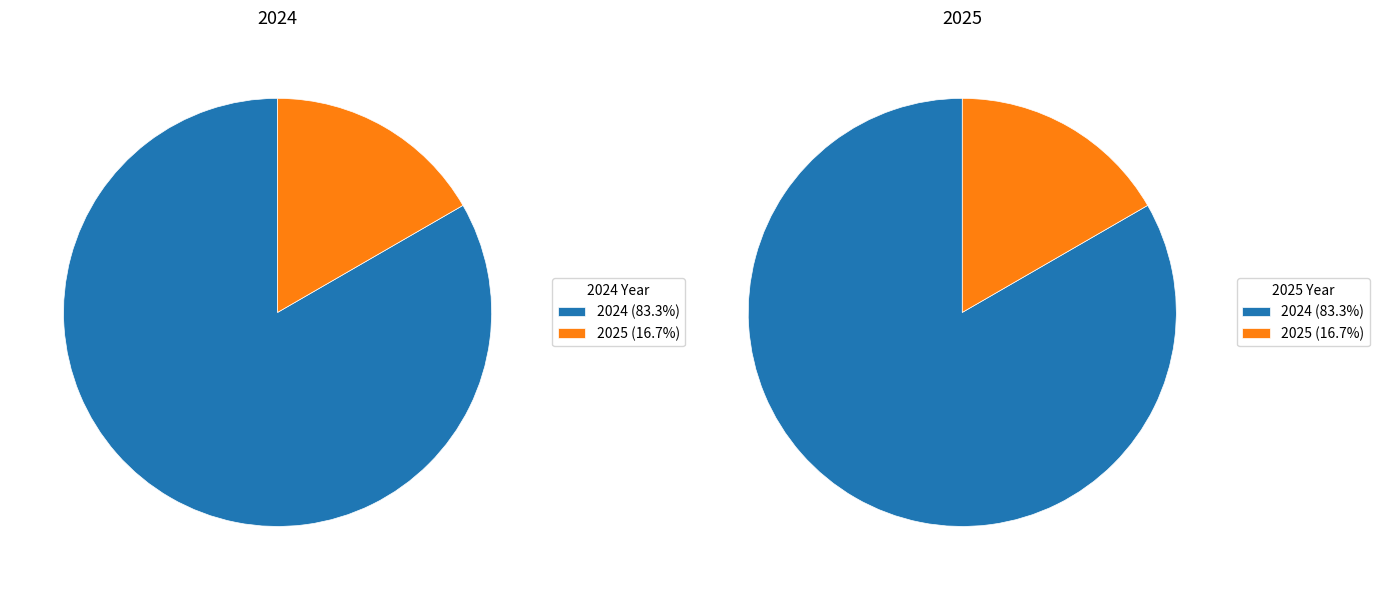

Rank the categories by value from lowest to highest.

2025, 2024